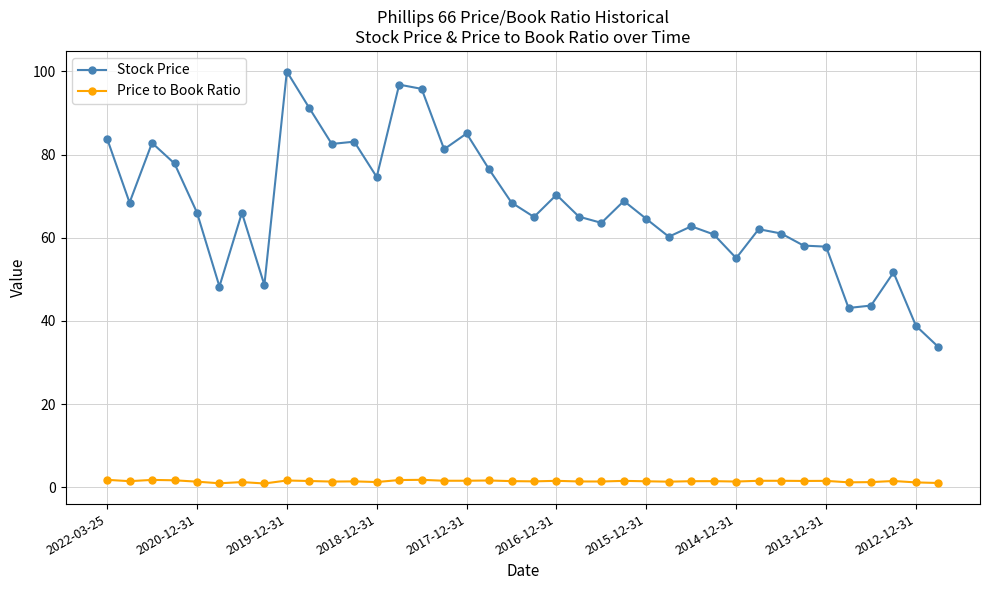

True or false: Price to Book Ratio has more than 1 points higher than both neighbors.

True